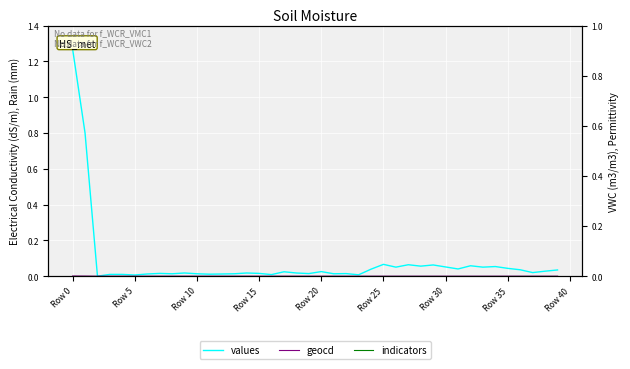

Count the number of categories in the chart.

40